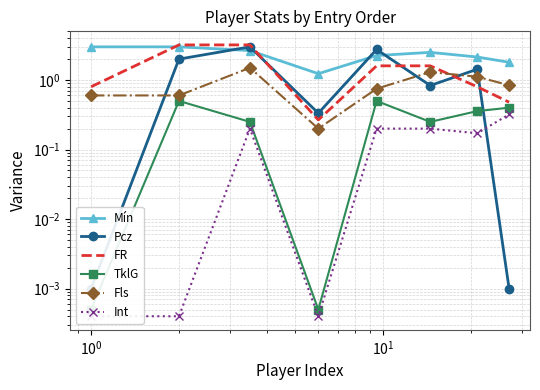

How many times do FR and Fls cross each other?

1